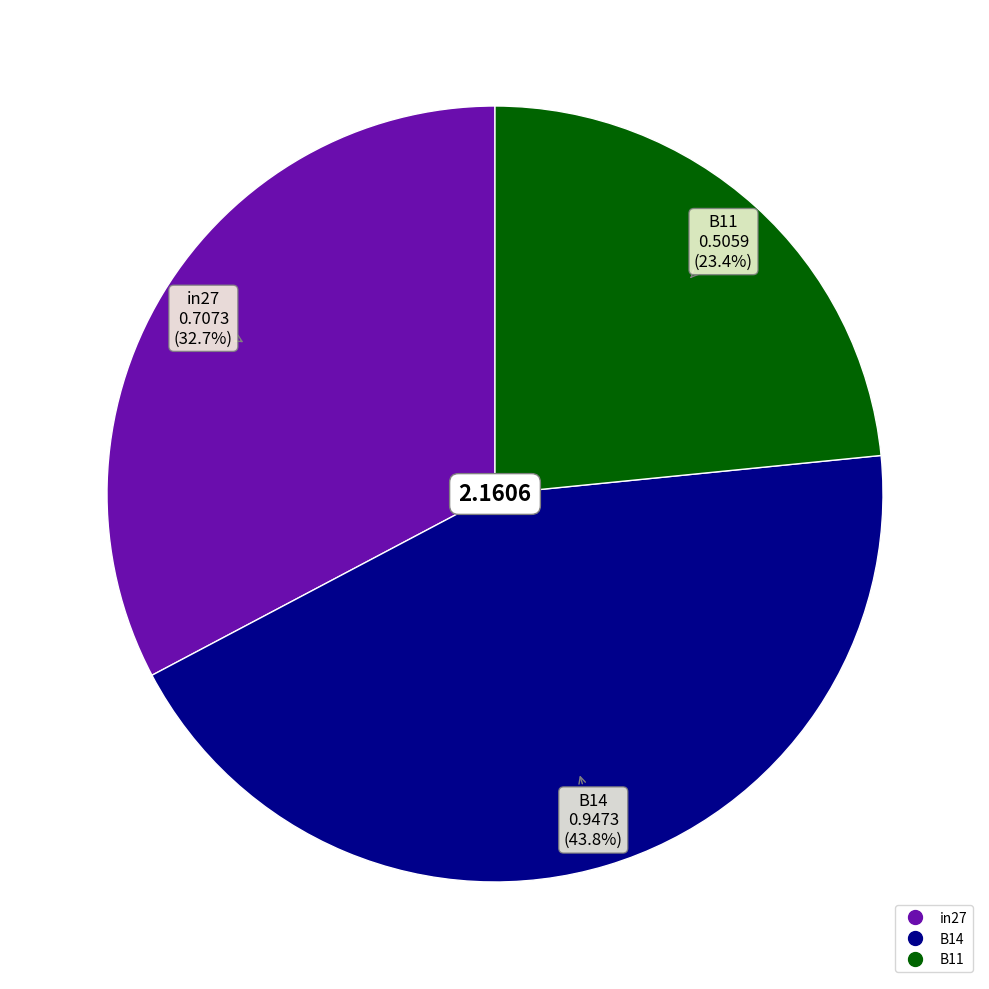

Between B11 and in27, which is larger?

in27